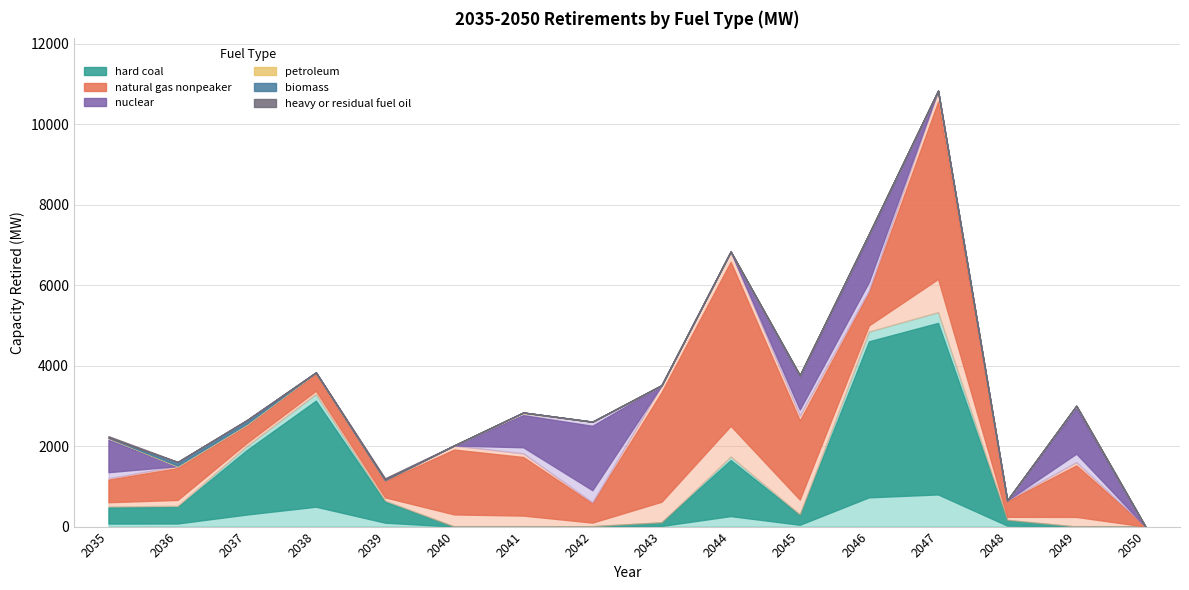

At how many categories does at least one series exceed 46?

15